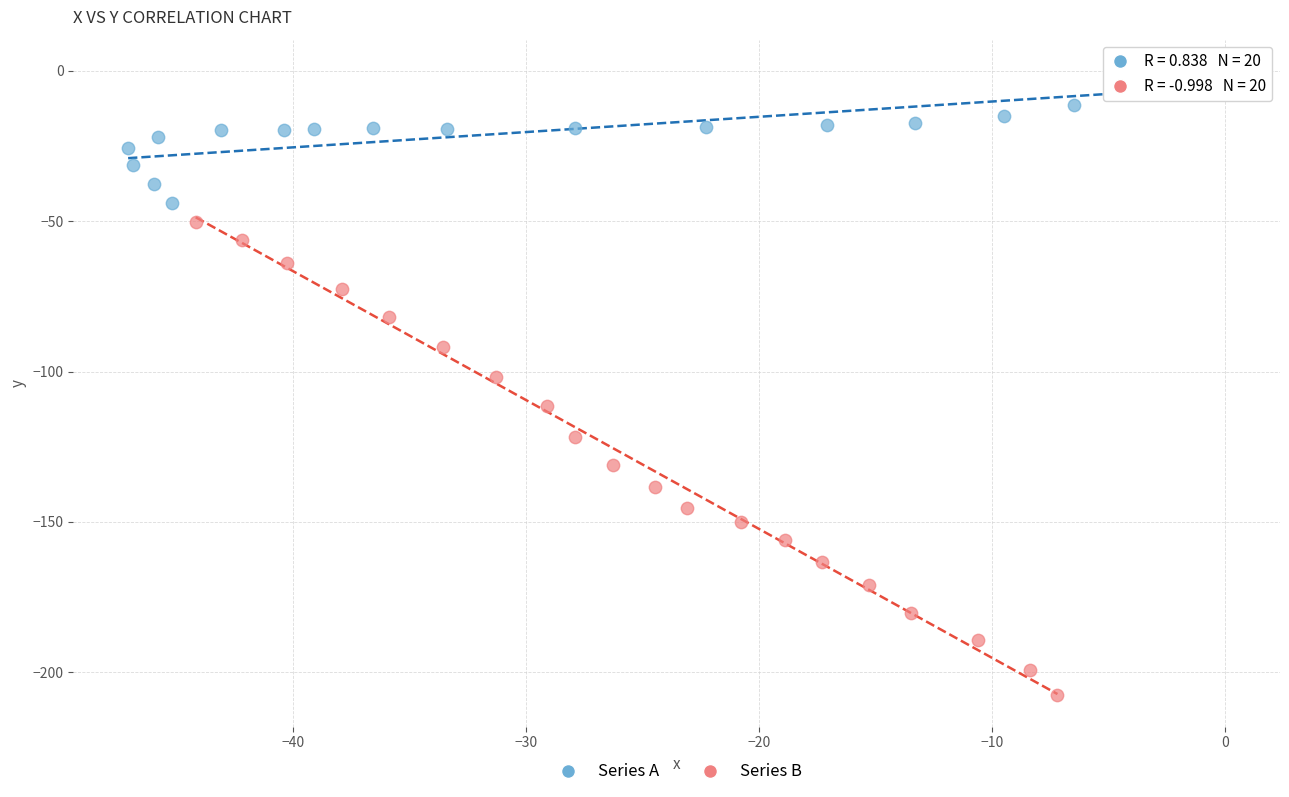

Which series has the widest spread of Y values?

Series B